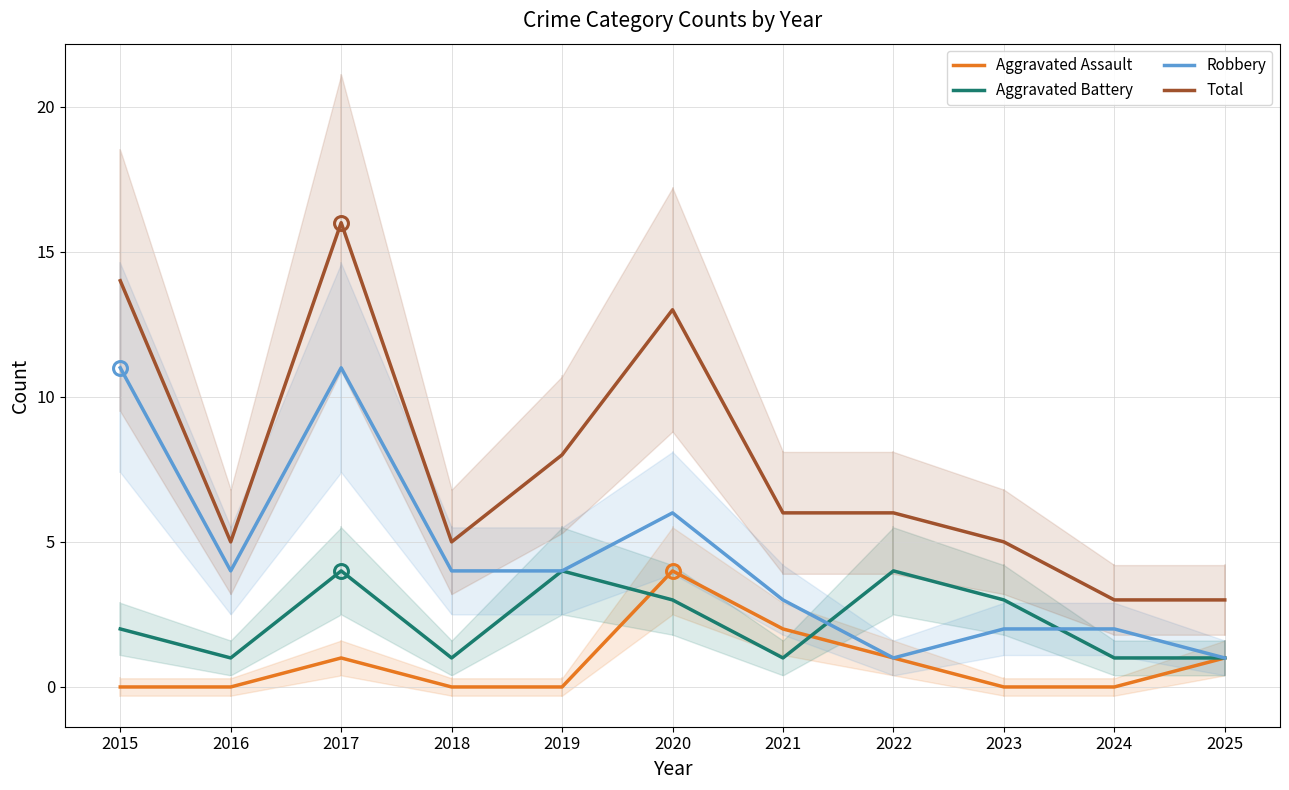

Count the Aggravated Battery values in the range 1 to 4.

11